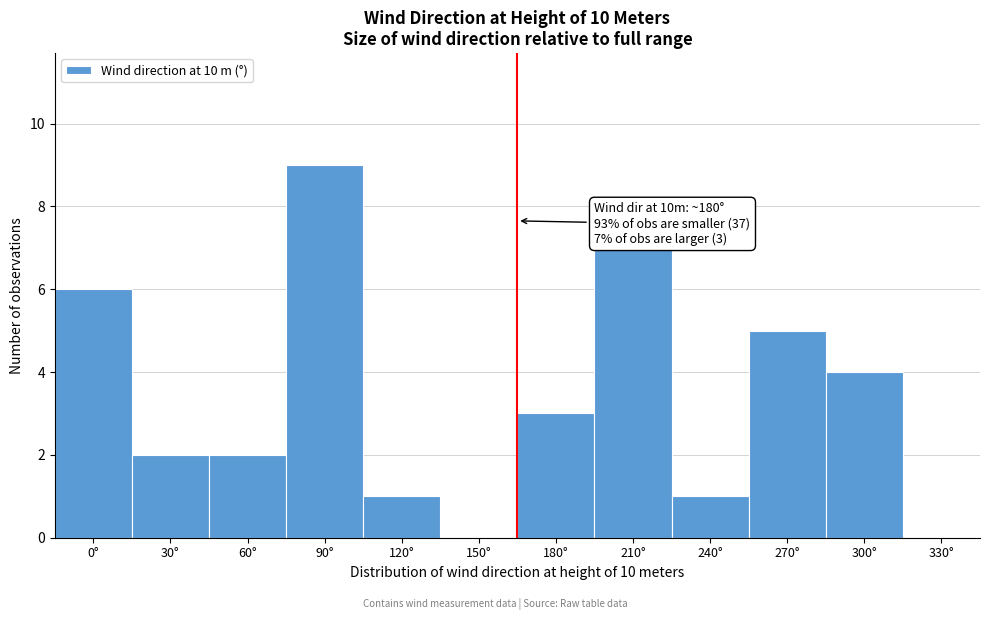

Reading left to right, transcribe all the data shown in this chart.

0°=6	30°=2	60°=2	90°=9	120°=1	150°=0	180°=3	210°=7	240°=1	270°=5	300°=4	330°=0